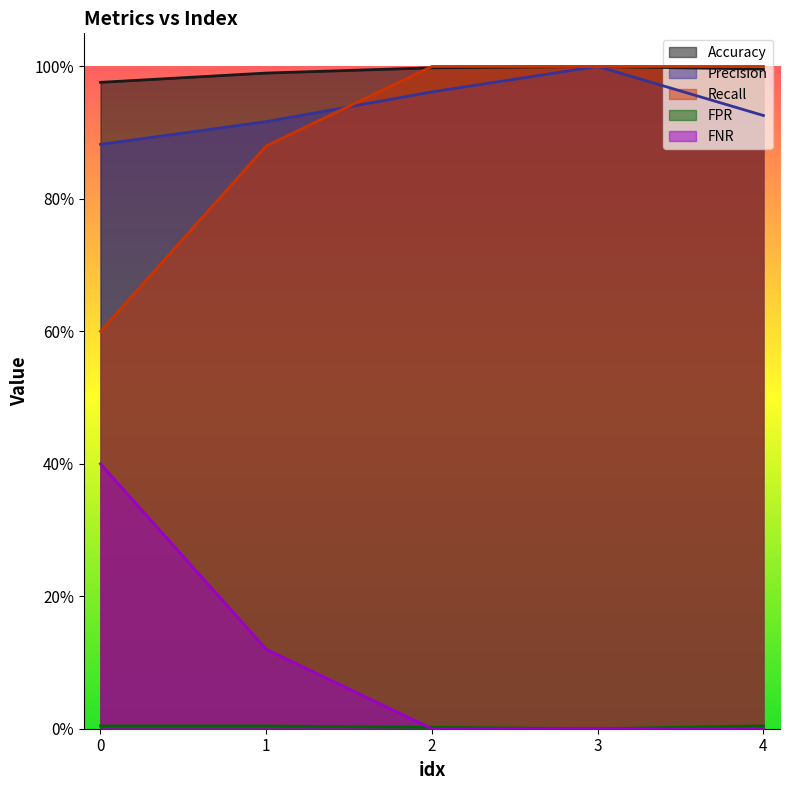

What is the difference between the second highest and minimum values in the Precision series?

0.1